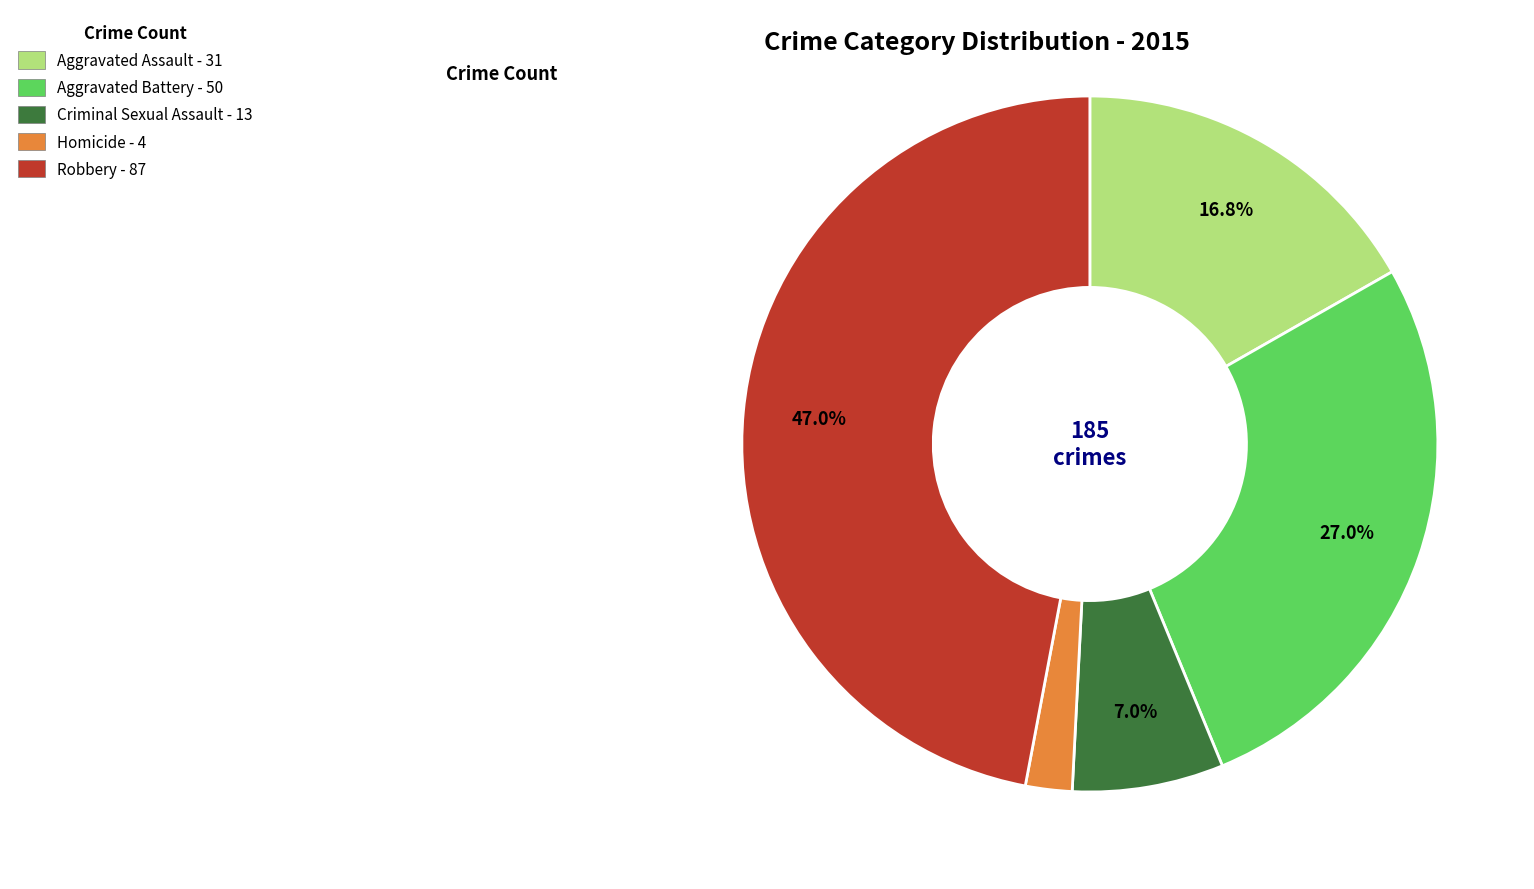

Rank the categories by value from lowest to highest.

Homicide, Criminal Sexual Assault, Aggravated Assault, Aggravated Battery, Robbery